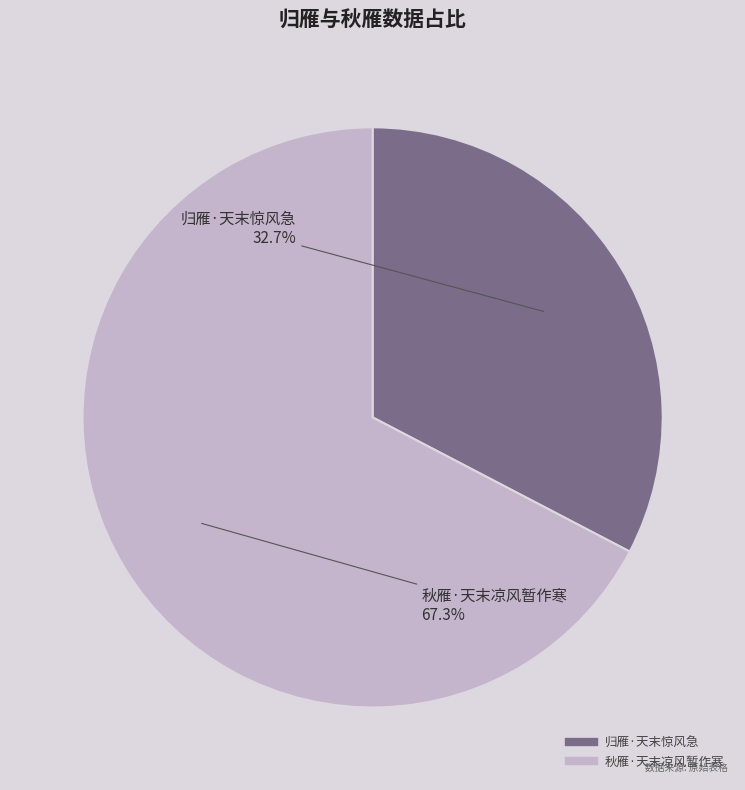

Rank the categories by value from lowest to highest.

归雁·天末惊风急, 秋雁·天末凉风暂作寒